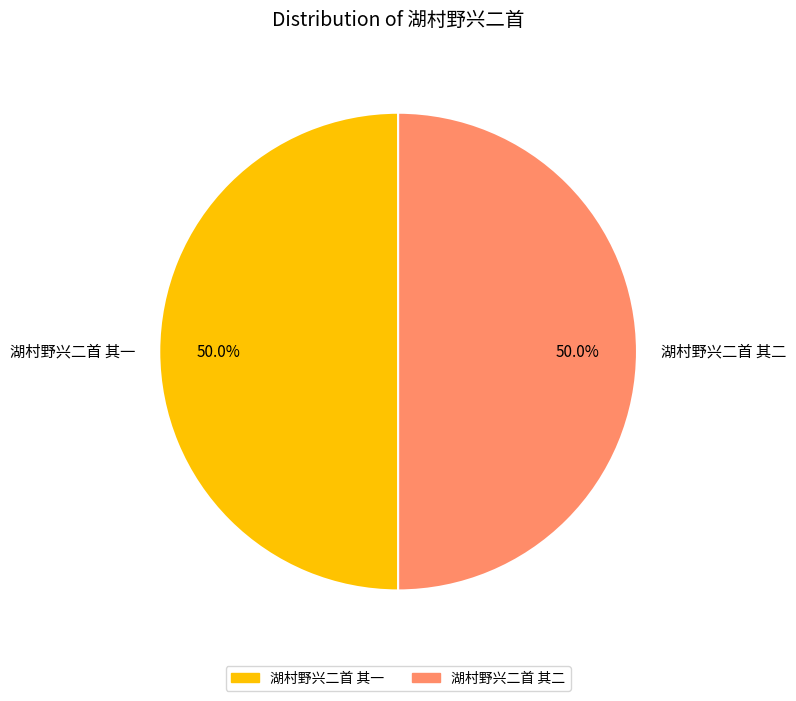

Approximately how many times larger is the value at 湖村野兴二首 其一 compared to 湖村野兴二首 其二?

1.0